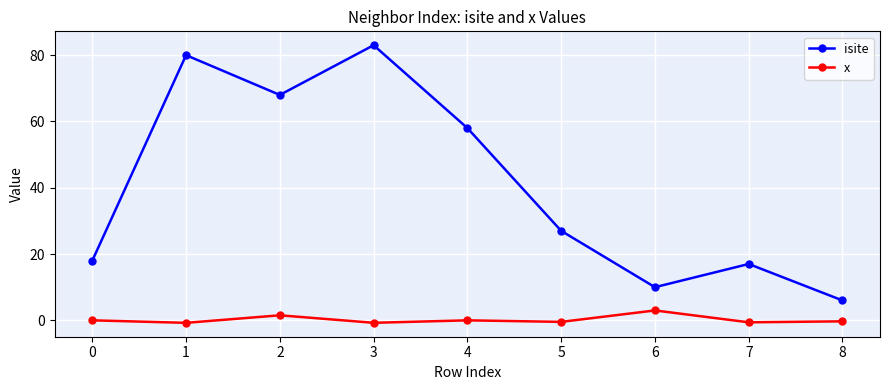

The value of isite at 7 is 10.2. True or false?

False